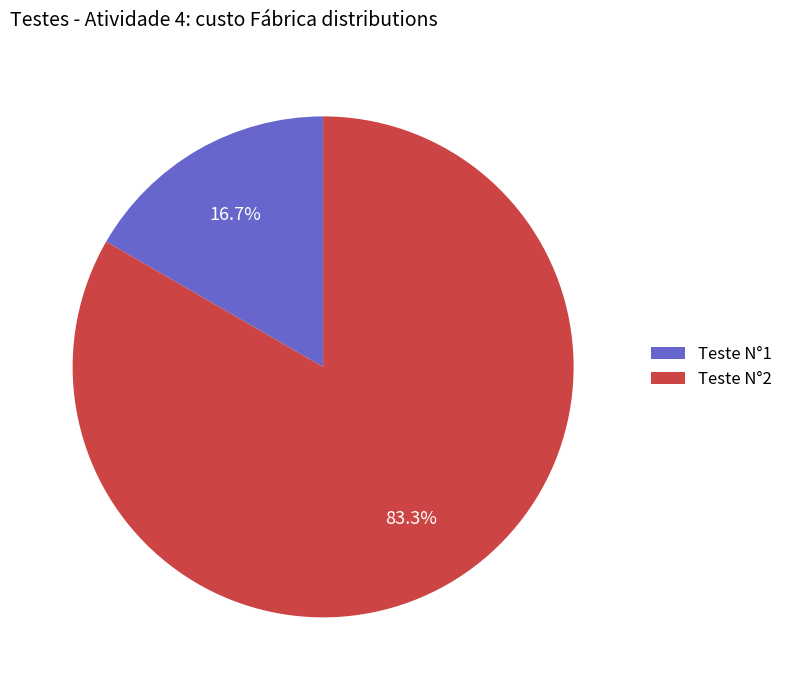

Do Teste N°2 and Teste N°1 together represent more than half of the pie?

Yes